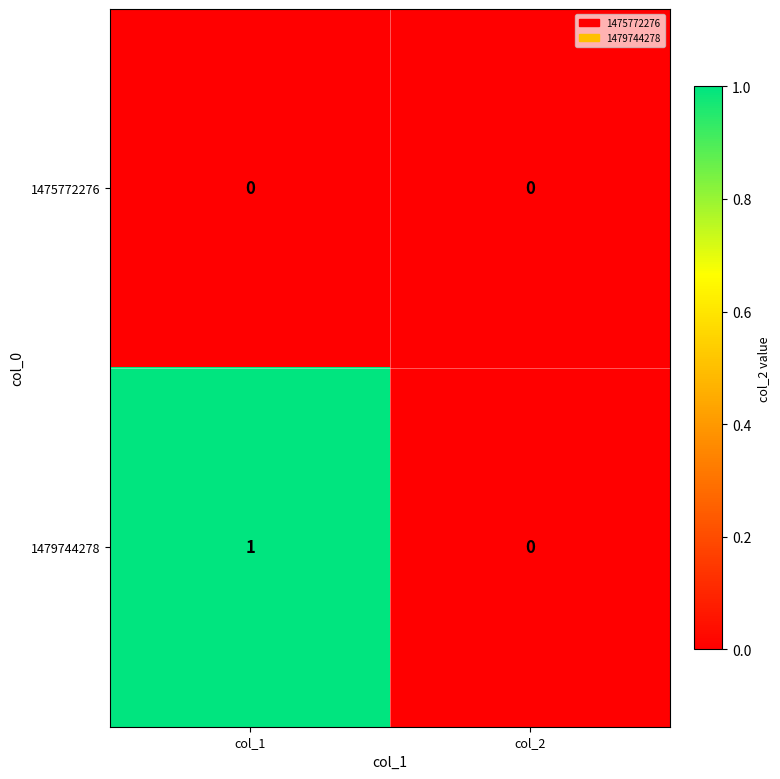

At which category is the sum across all series the highest?

col_1